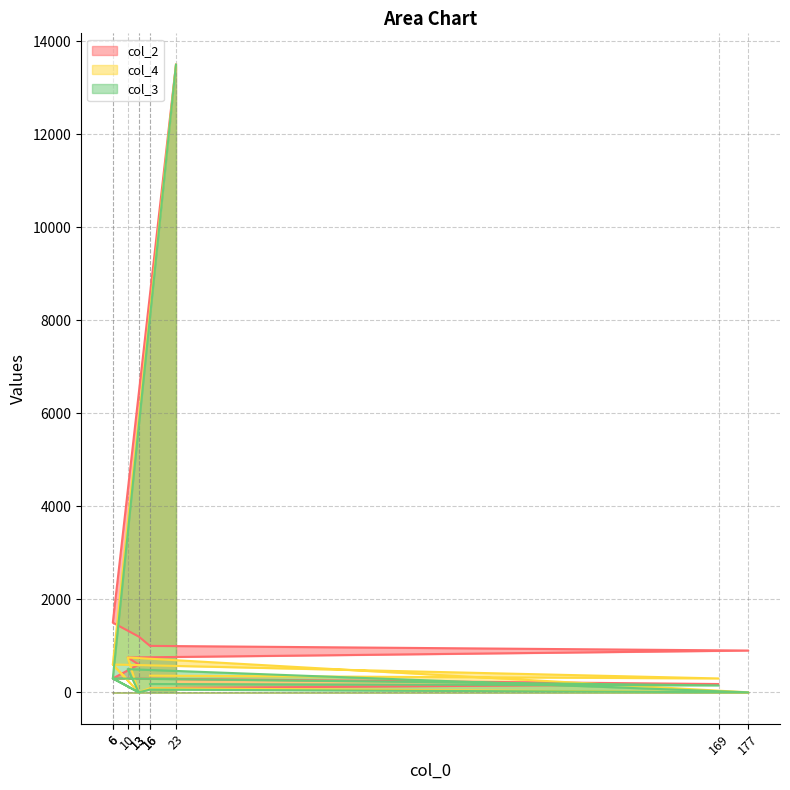

At which category is the sum across all series the highest?

23